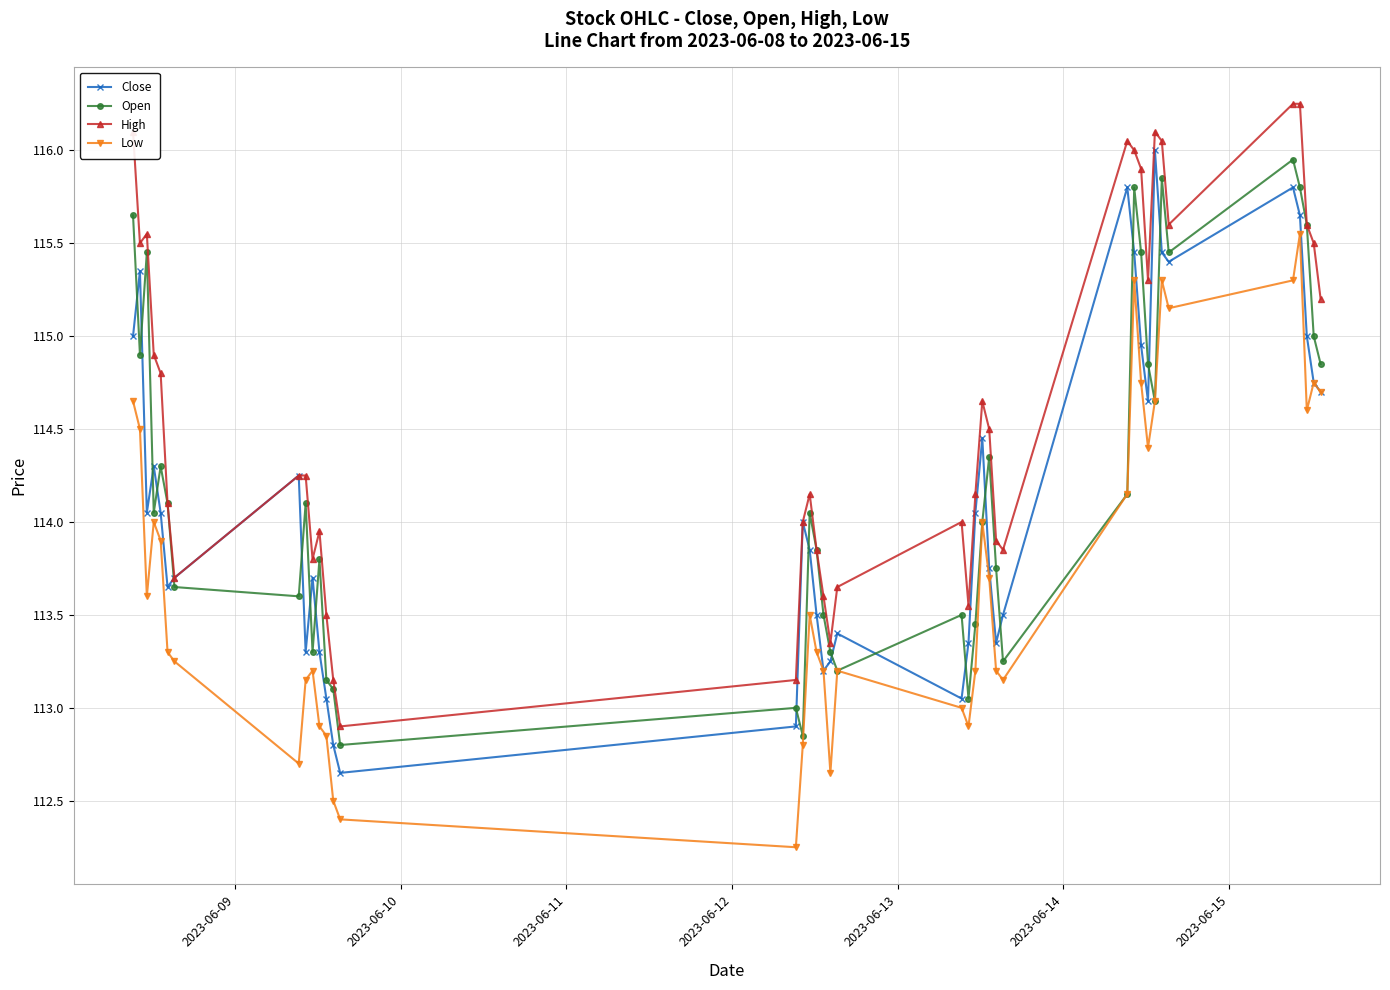

Which series has the largest total across all categories?

High